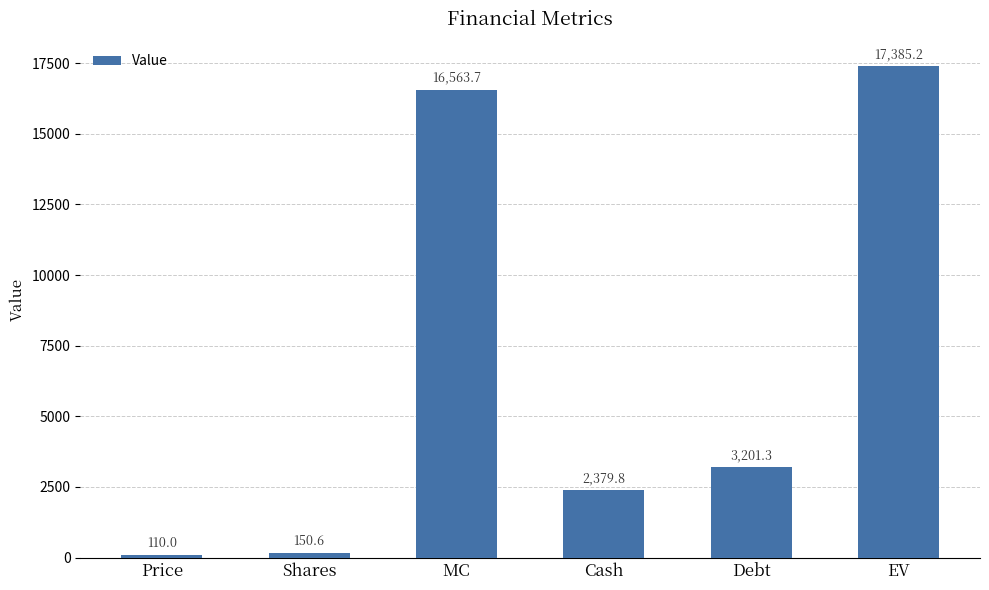

What is the difference between the values at Price and MC?

16453.7